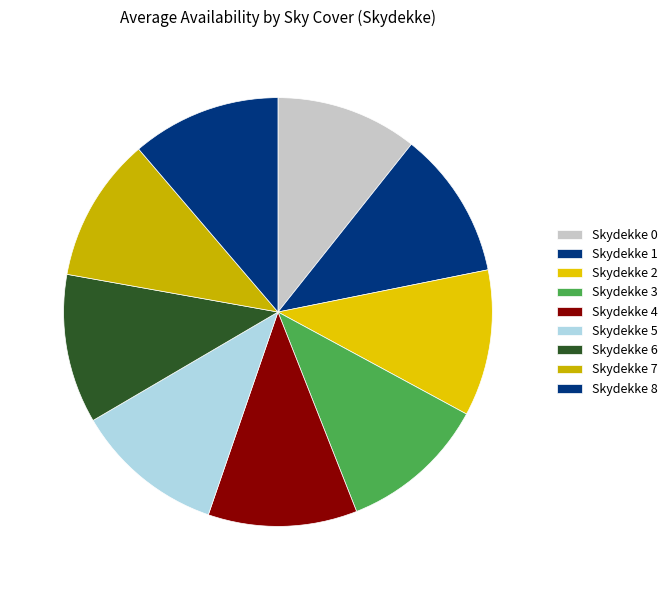

Count the number of slices in the pie.

9